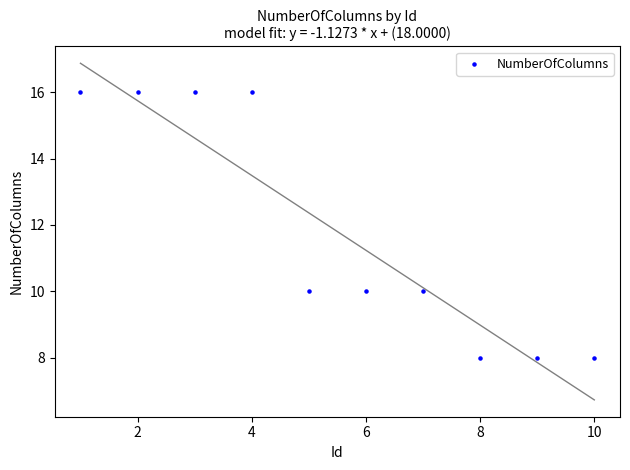

What is the range of Y values (max minus min)?

8